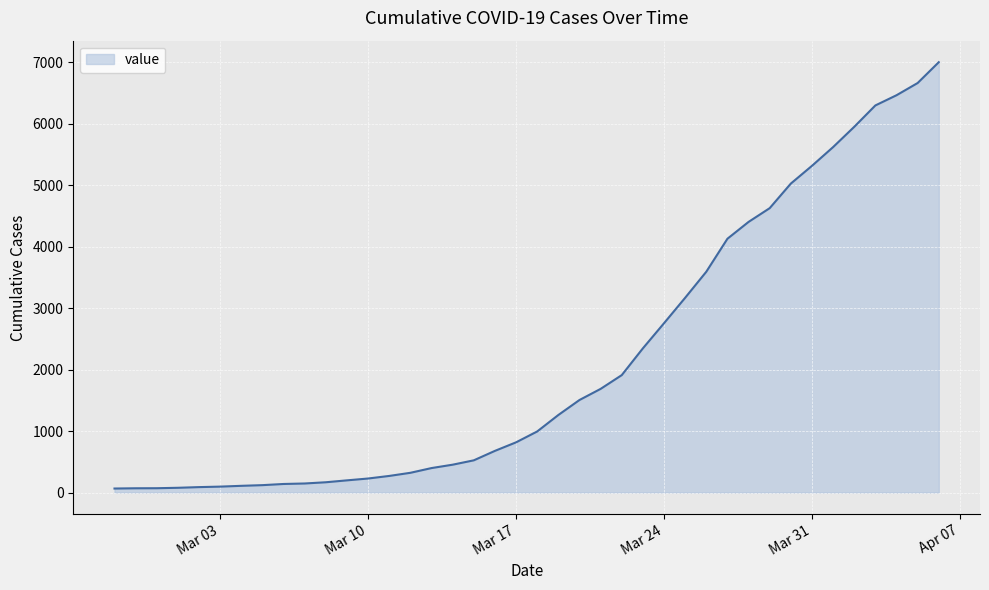

What is the maximum value shown in the chart?

7005